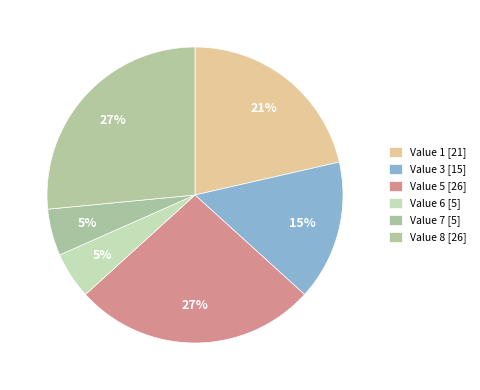

Which category has the biggest portion of the pie?

F101=5 [26]